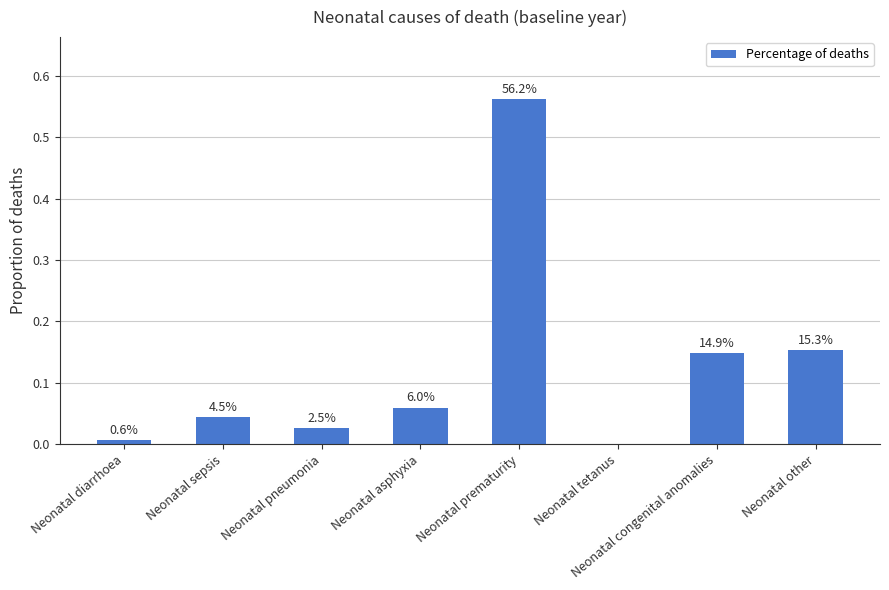

Are the bars horizontal?

No